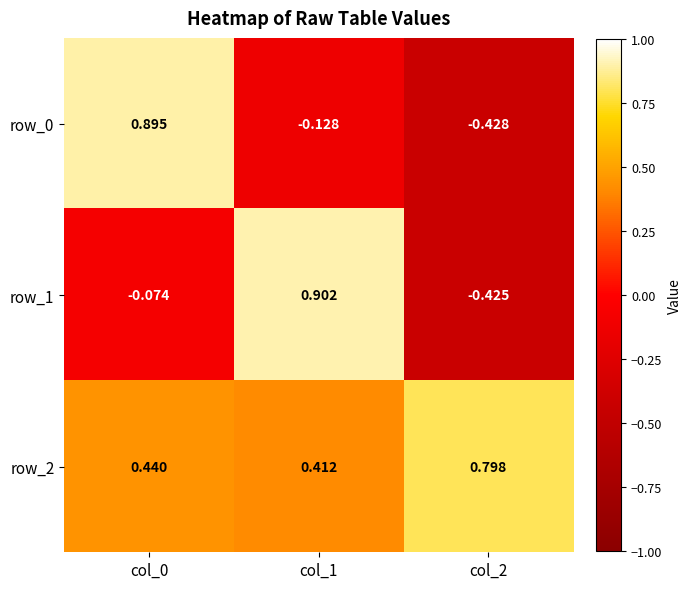

How many series are shown in this chart?

3